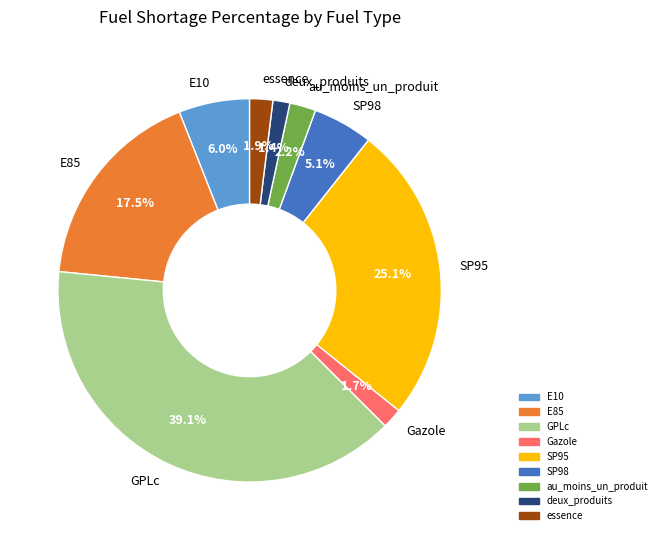

Which has a higher value, Gazole or GPLc?

GPLc